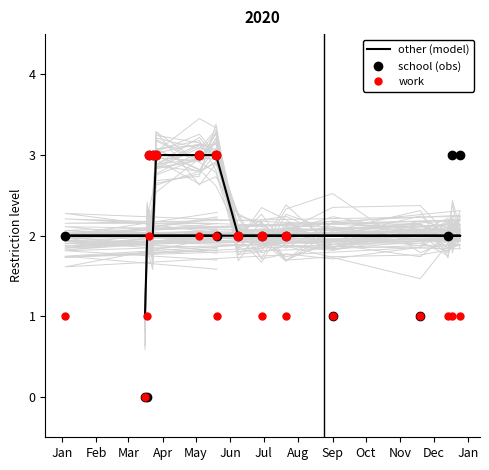

At Jul, list the series in order from largest to smallest.

other, school, work